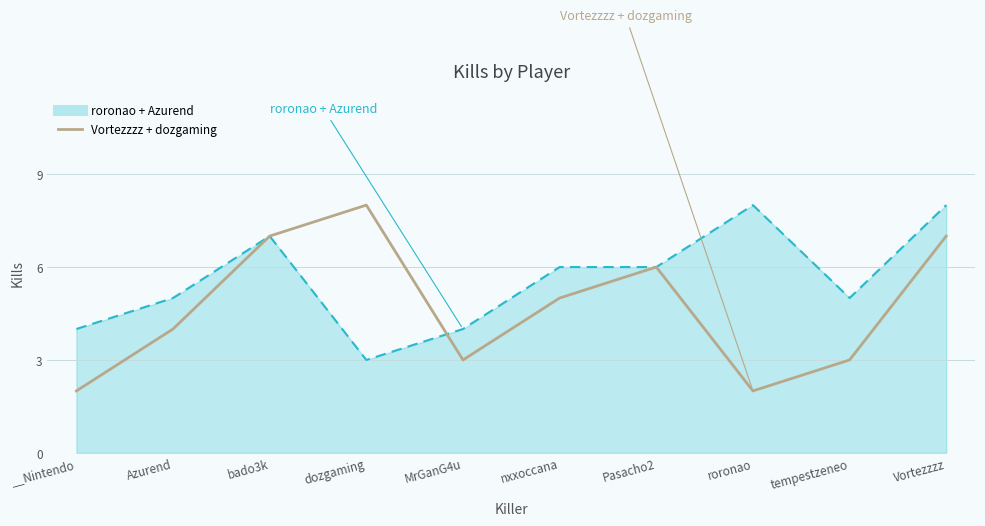

Which series has the widest spread of values?

Vortezzzz + dozgaming